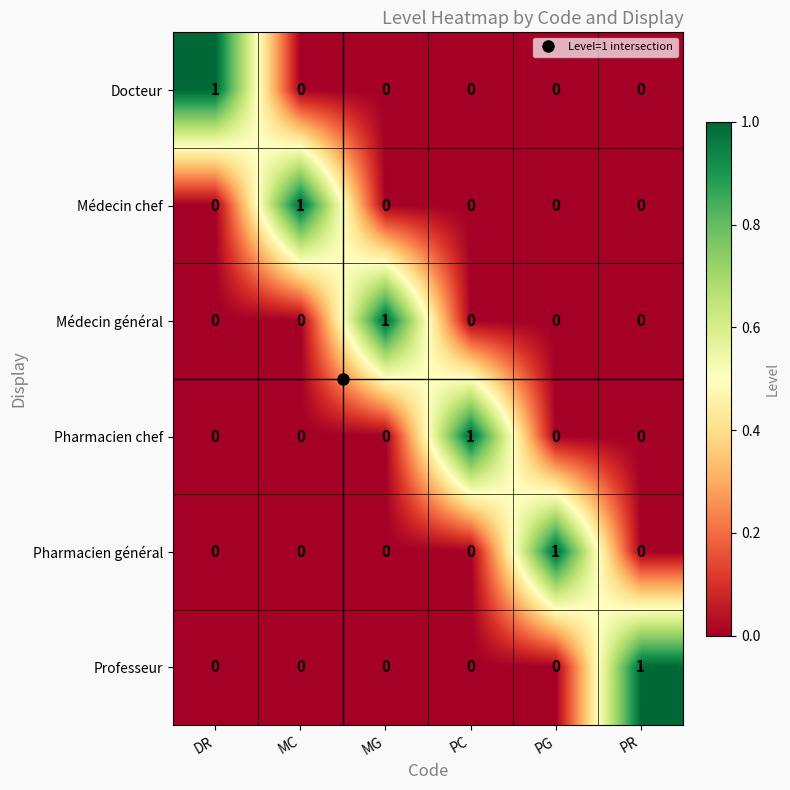

The value of Médecin chef at PR is 0. True or false?

True